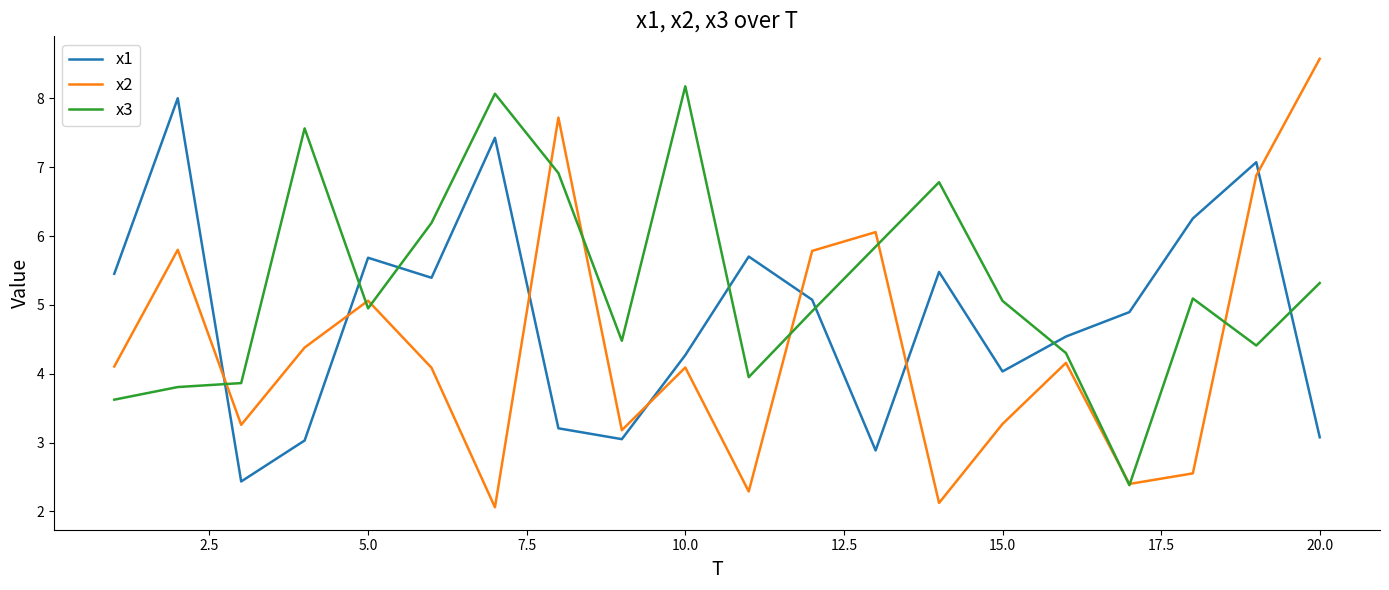

After their last crossing, which series has the higher values: x2 or x1?

x2